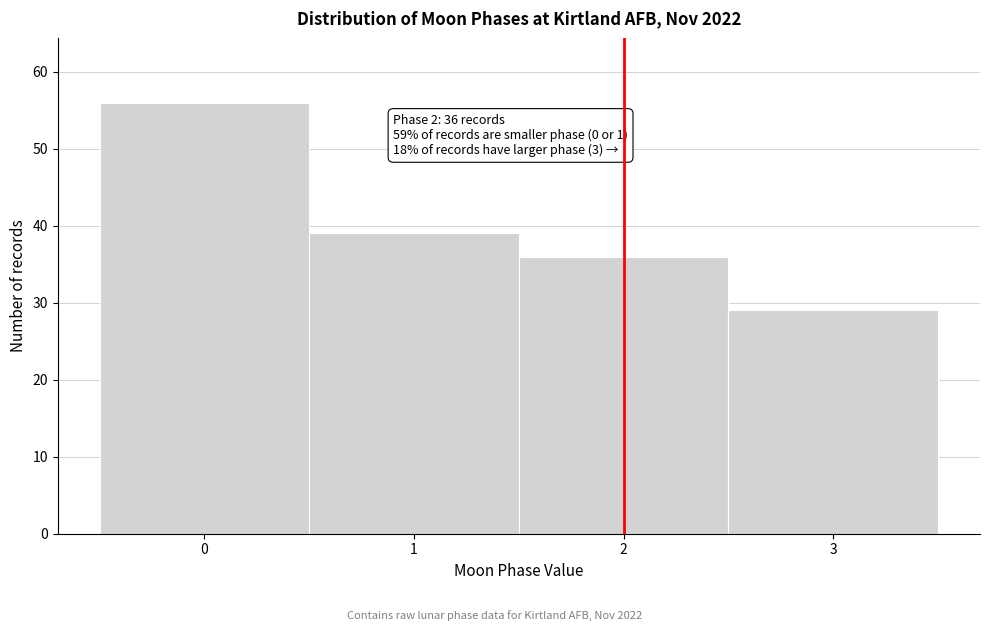

Over which range of the x-axis is the bar tallest?

-0.5 to 0.5